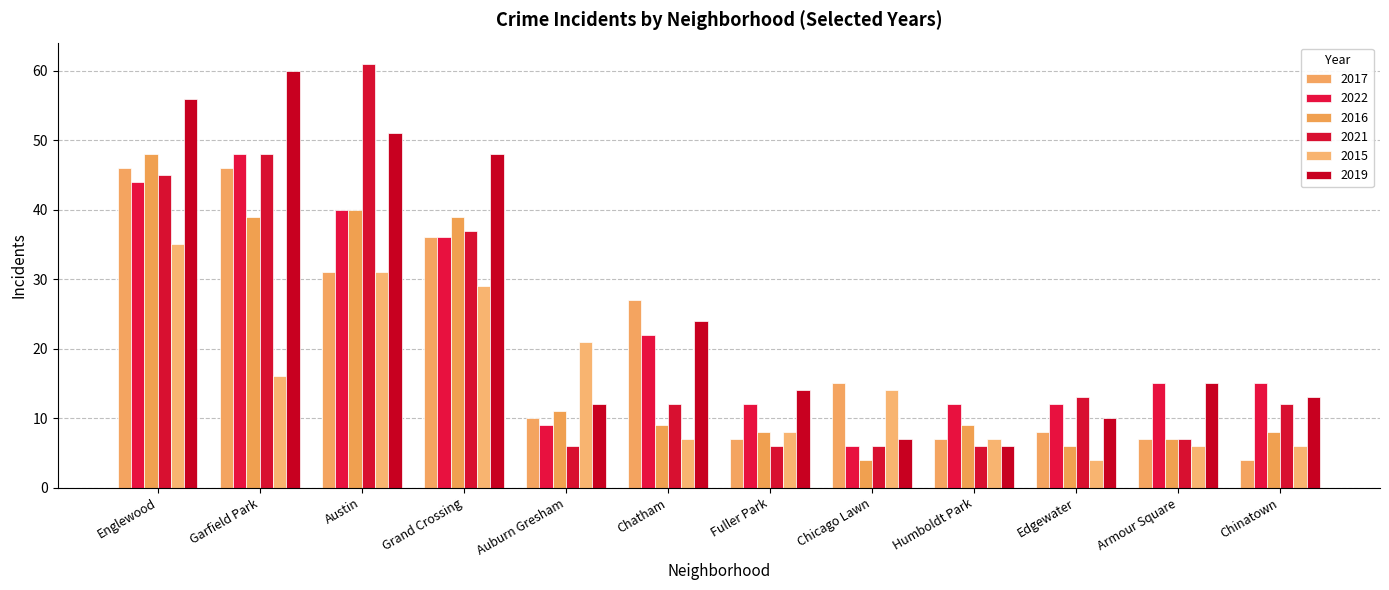

What is the sum of all 2017 values?

244